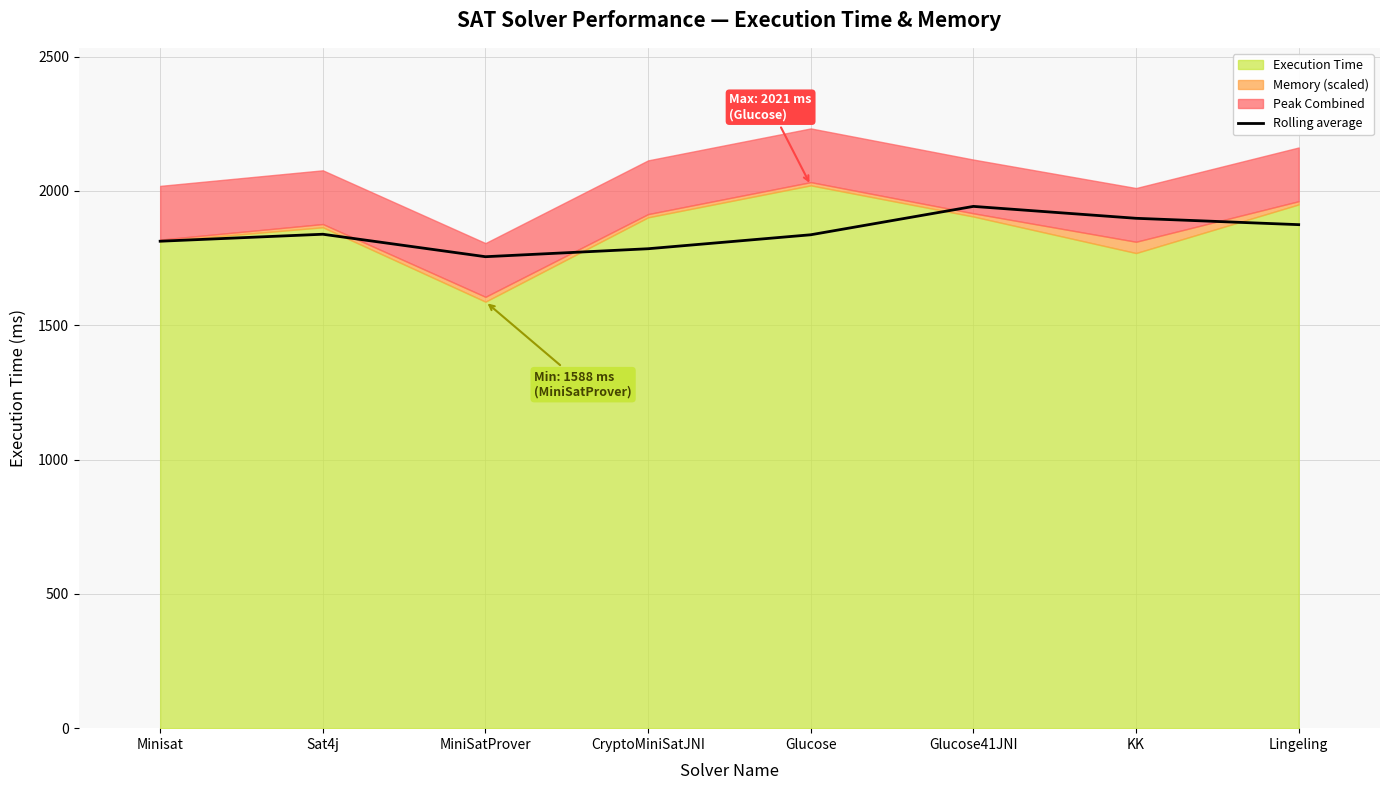

Where is the first local minimum?

MiniSatProver